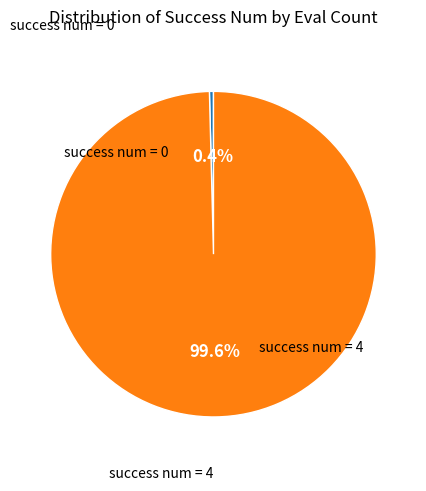

How many segments does this pie chart have?

2